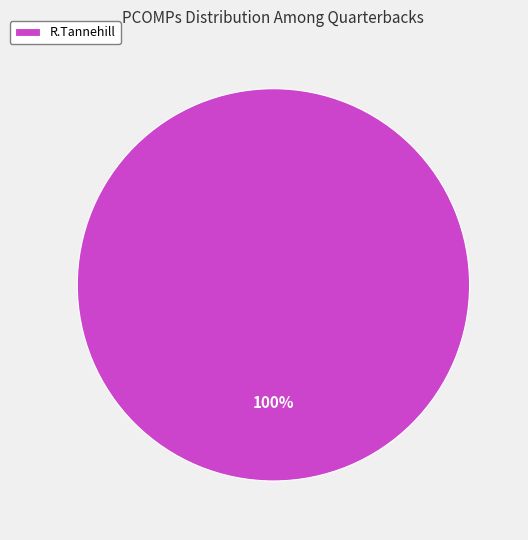

Is there a majority slice in this chart?

Yes